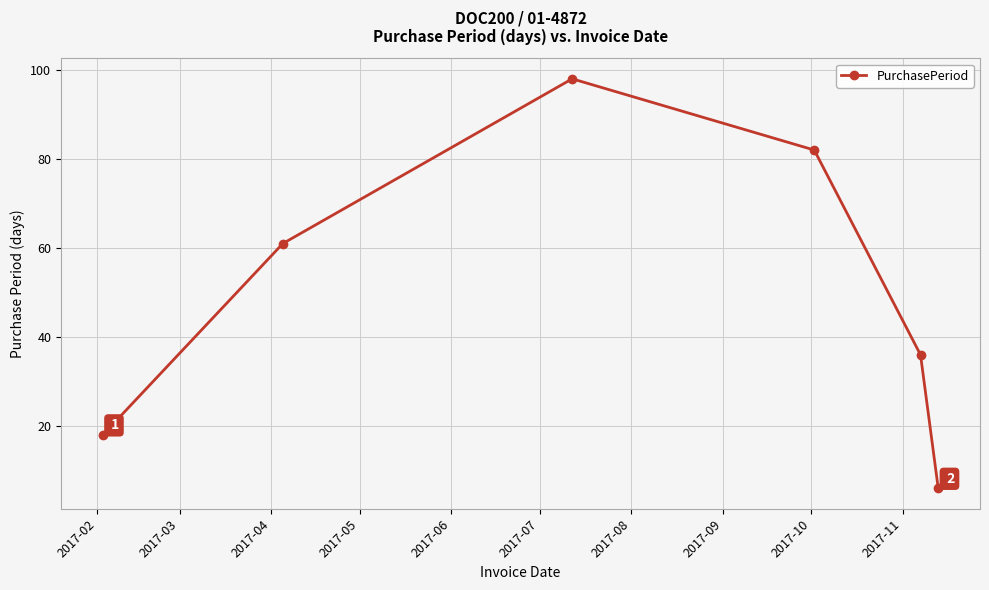

Is this an area chart (filled region under the line)?

No